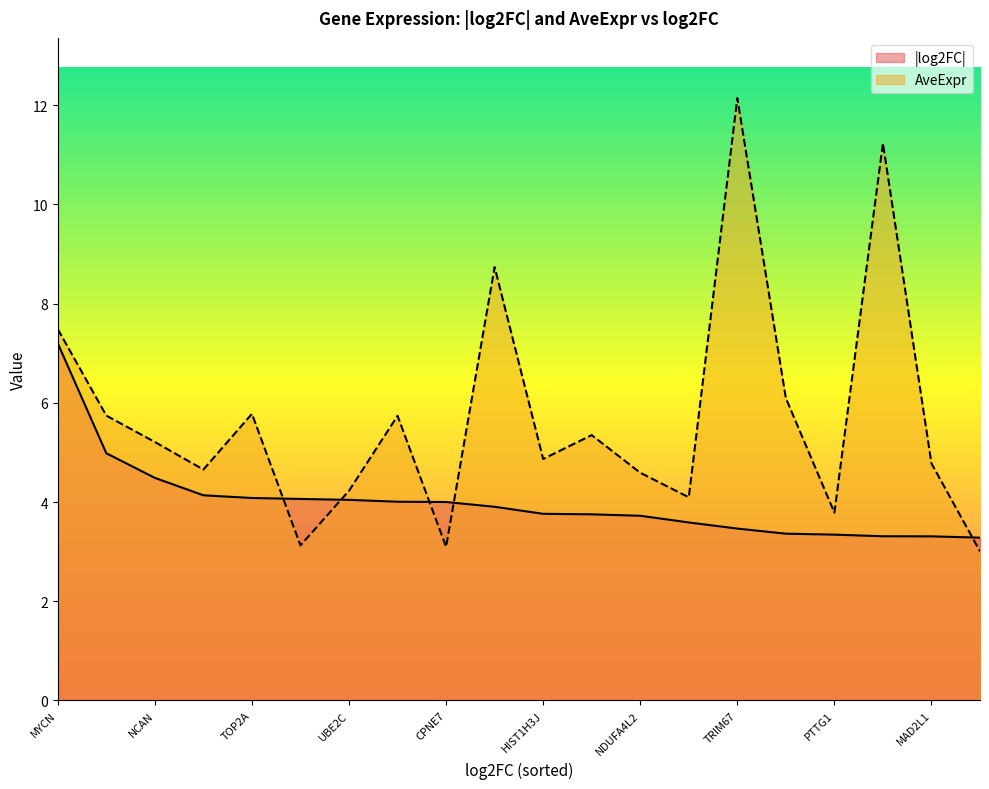

Between NME2 and NDUFA4L2, which series saw the biggest shift?

AveExpr